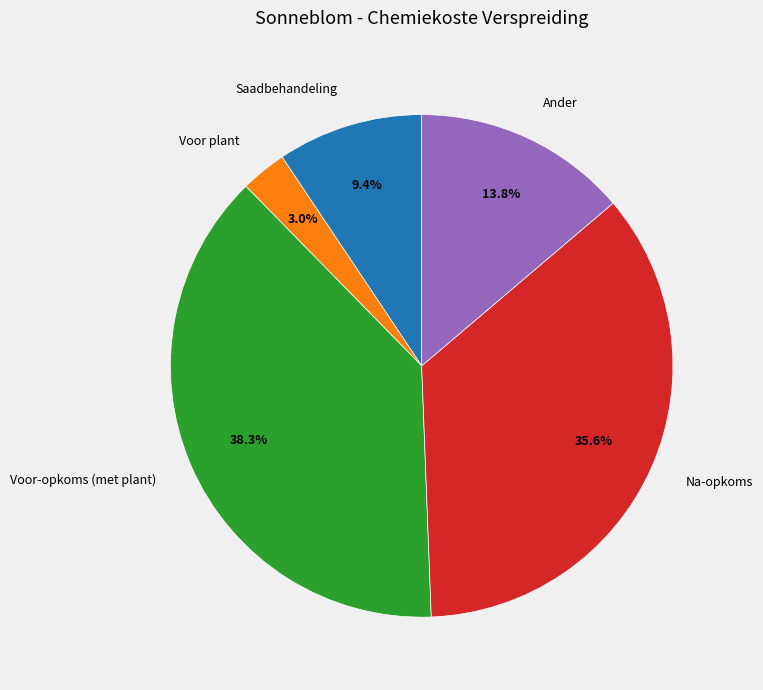

What percentage is the Na-opkoms slice, to the nearest percent?

36%